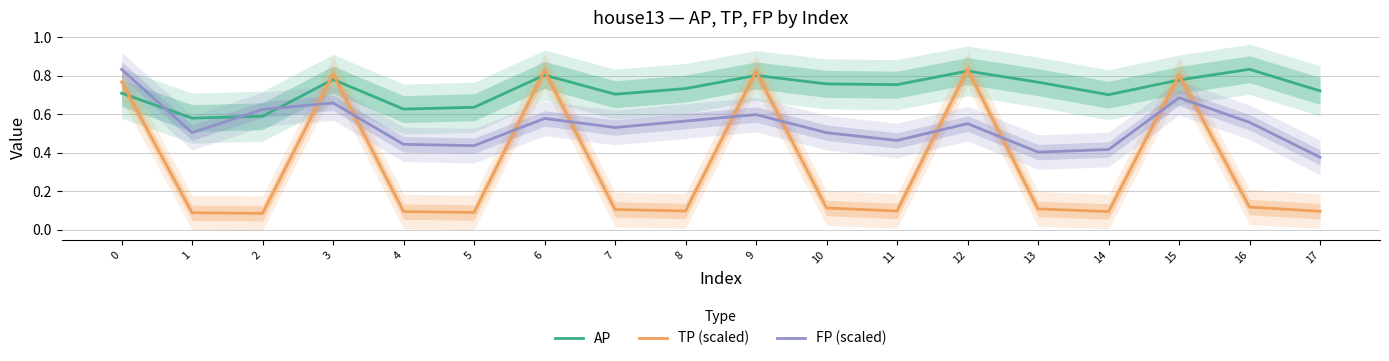

Rank the series by their maximum value, from highest to lowest.

AP, TP (scaled), FP (scaled)